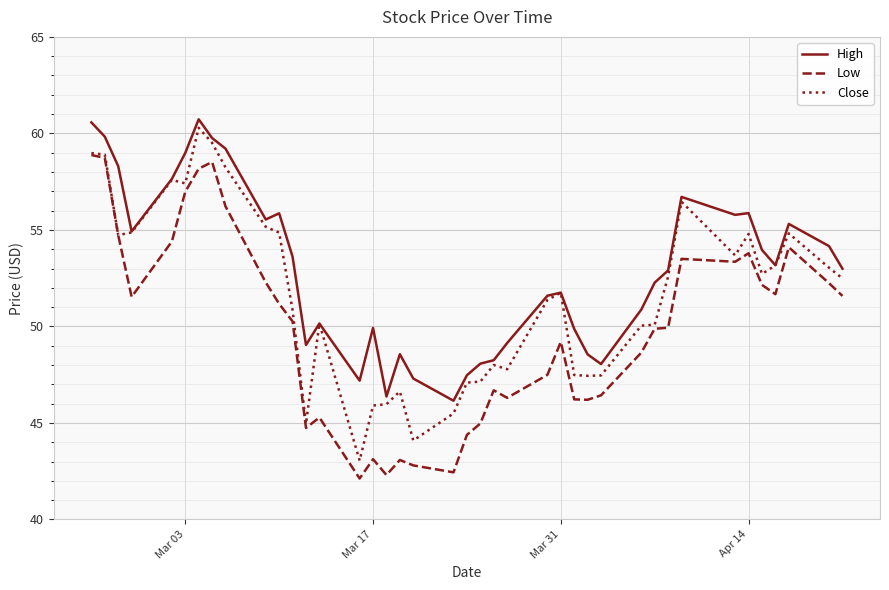

List the series in order of their overall mean, highest first.

High, Close, Low